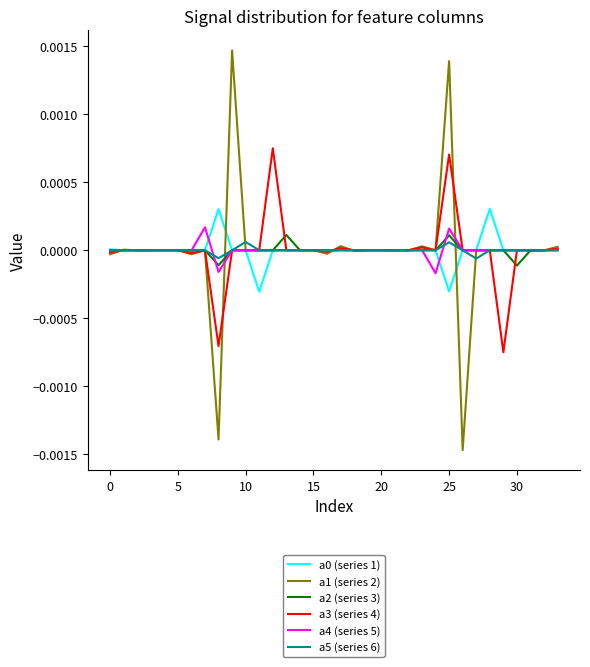

Which series has the largest range (max minus min)?

a1 (series 2)